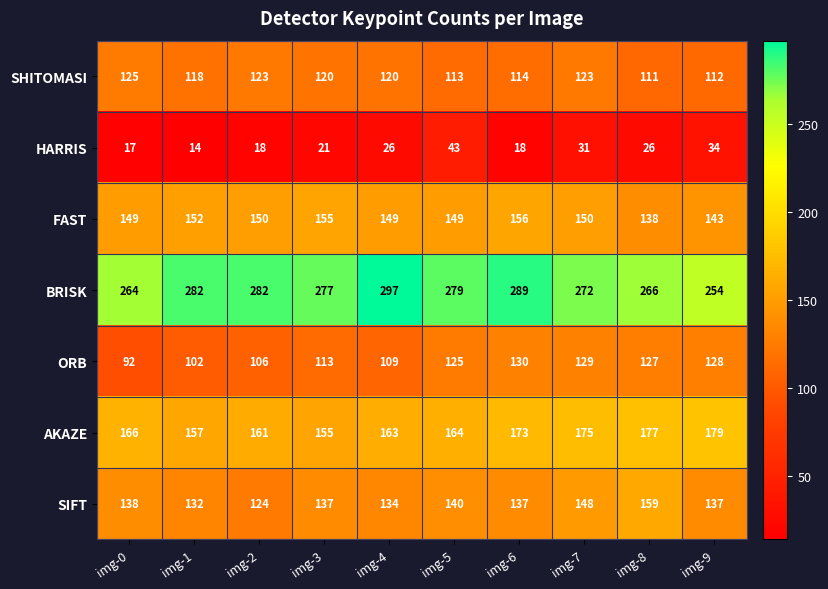

Which series has the widest spread of values?

BRISK